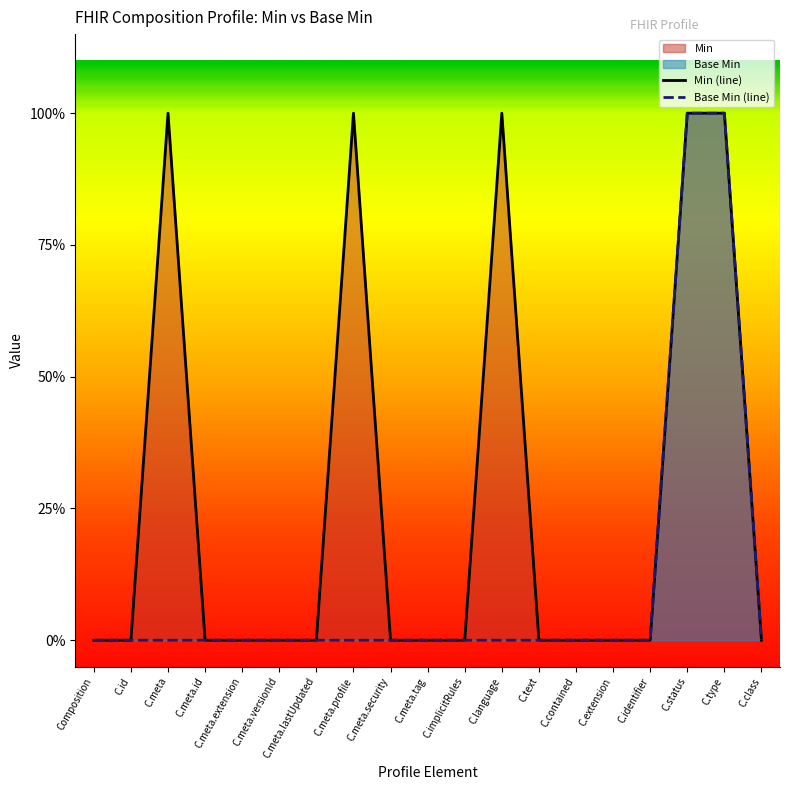

Reading left to right, transcribe all the data shown in this chart.

Min (line): Composition=0	C.id=0	C.meta=1	C.meta.id=0	C.meta.extension=0	C.meta.versionId=0	C.meta.lastUpdated=0	C.meta.profile=1	C.meta.security=0	C.meta.tag=0	C.implicitRules=0	C.language=1	C.text=0	C.contained=0	C.extension=0	C.identifier=0	C.status=1	C.type=1	C.class=0
Base Min (line): Composition=0	C.id=0	C.meta=0	C.meta.id=0	C.meta.extension=0	C.meta.versionId=0	C.meta.lastUpdated=0	C.meta.profile=0	C.meta.security=0	C.meta.tag=0	C.implicitRules=0	C.language=0	C.text=0	C.contained=0	C.extension=0	C.identifier=0	C.status=1	C.type=1	C.class=0